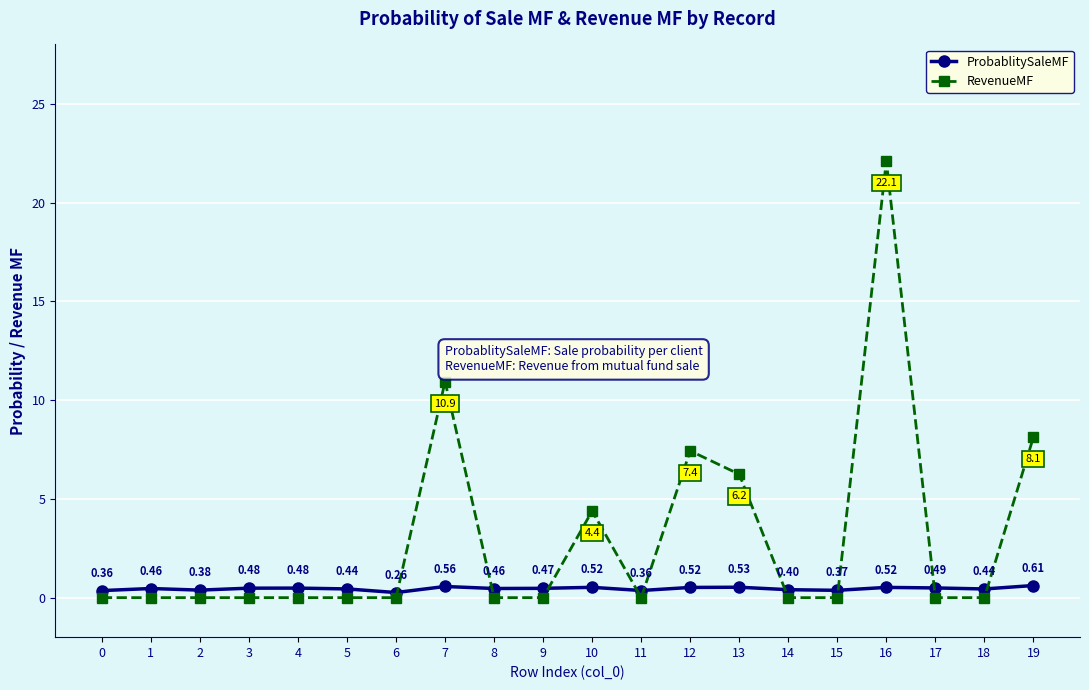

Is this an area chart (filled region under the line)?

No